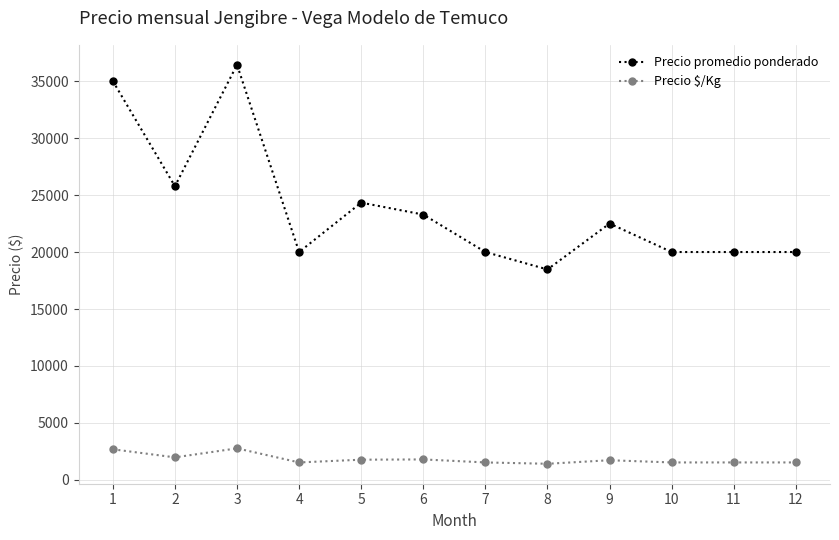

The Precio promedio ponderado series shows 36429 at 3. True or false?

True